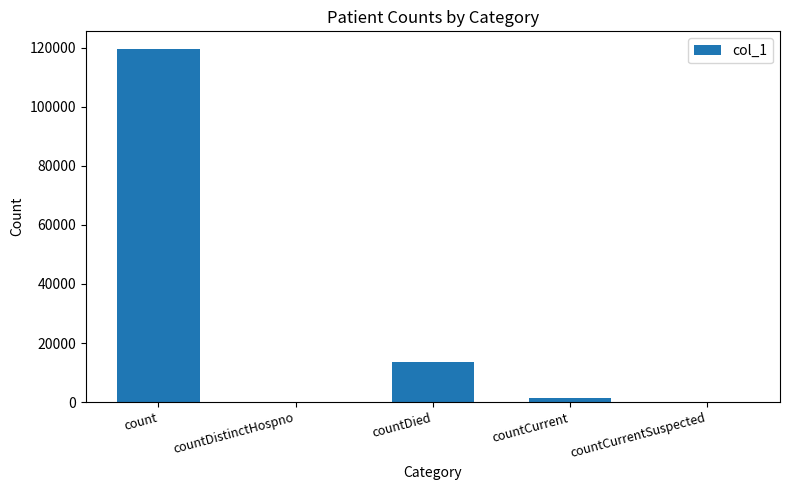

What is the change in value from count to countDistinctHospno?

-119598